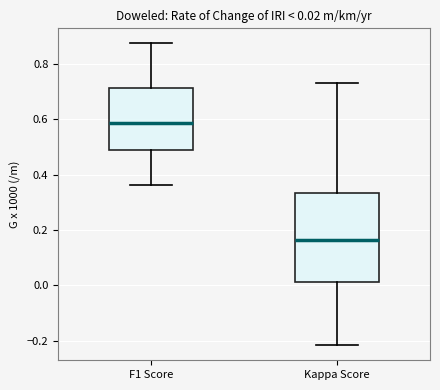

Comparing the boxes themselves (not the whiskers), which one is the tallest?

Kappa Score